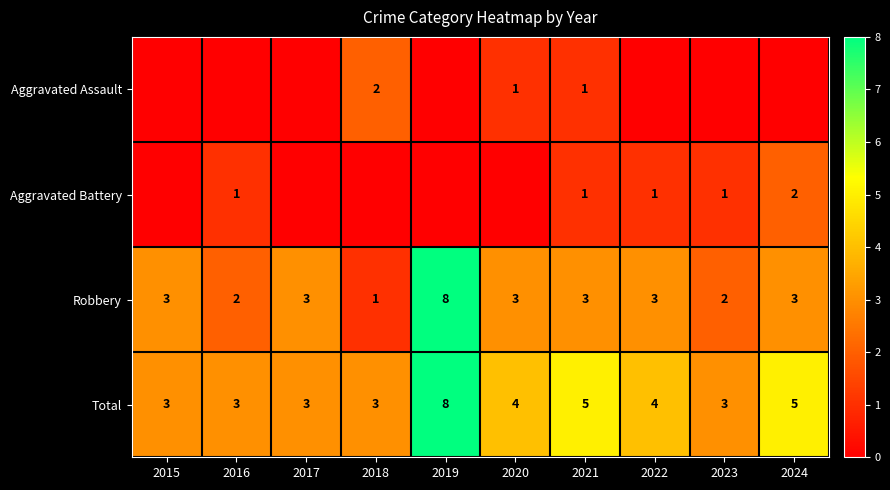

What is the highest value of the Total series?

8